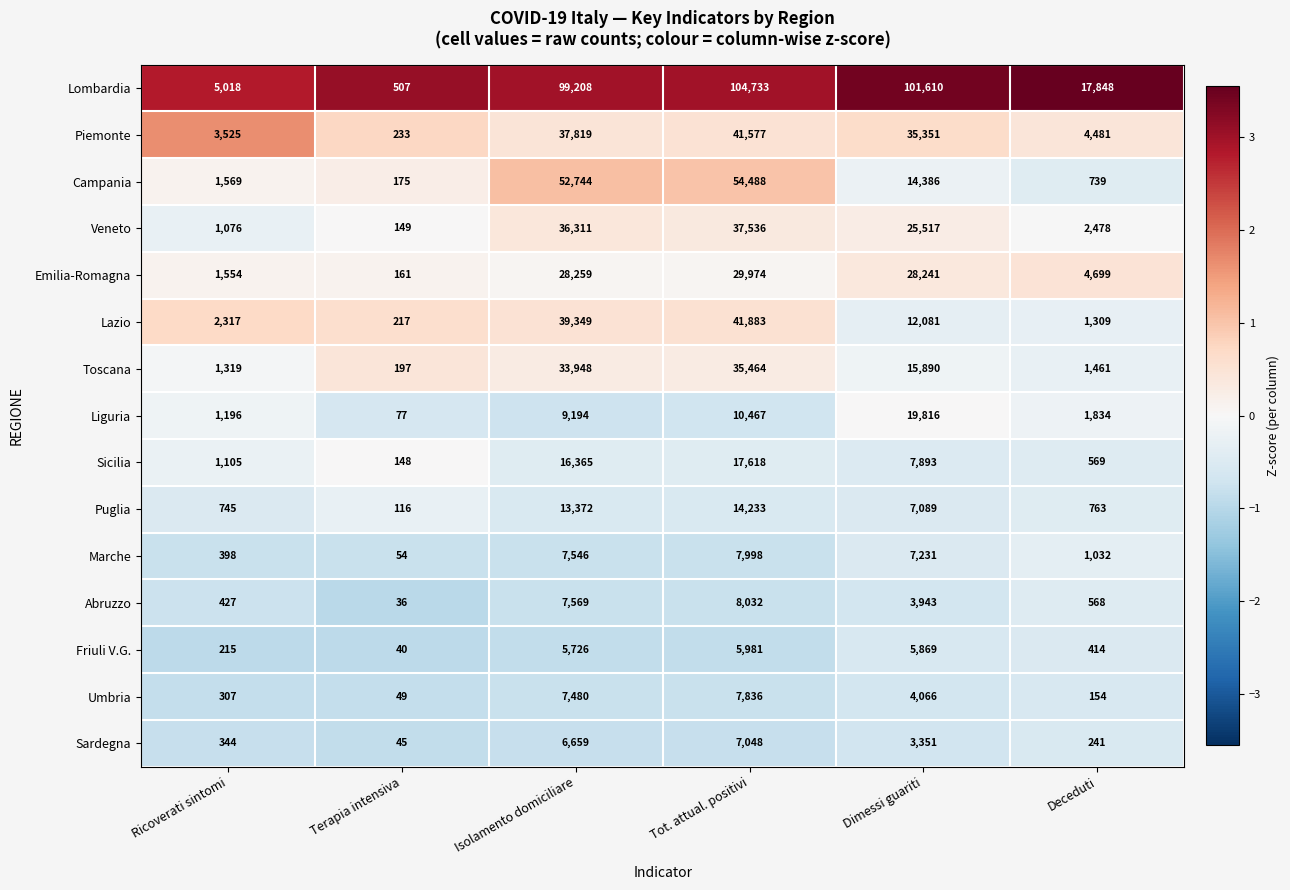

The value of Friuli V.G. at Terapia intensiva is 71. True or false?

False